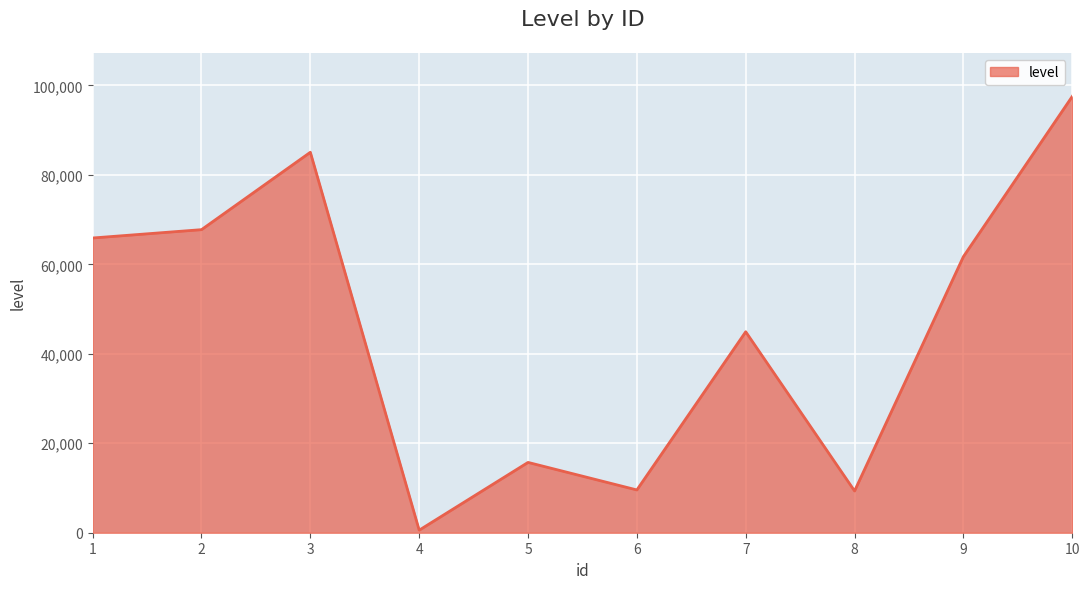

Where is the data nearest to the value 49056?

7